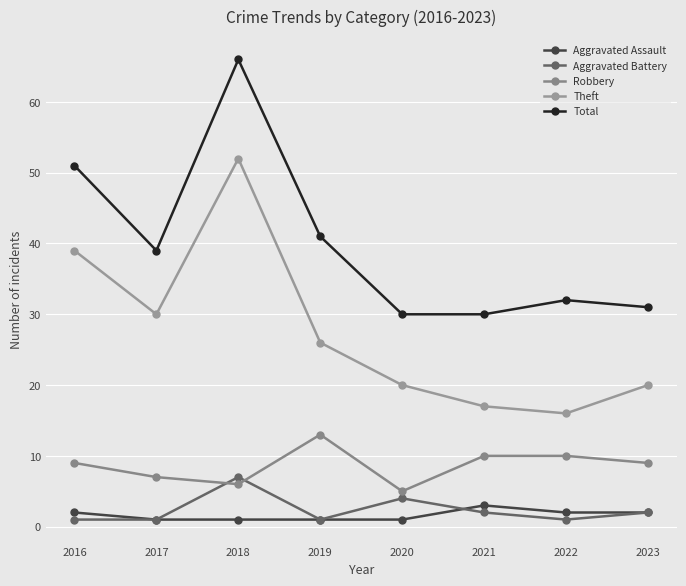

Is the value of Aggravated Battery at 2020 greater than the value of Theft at 2020?

No